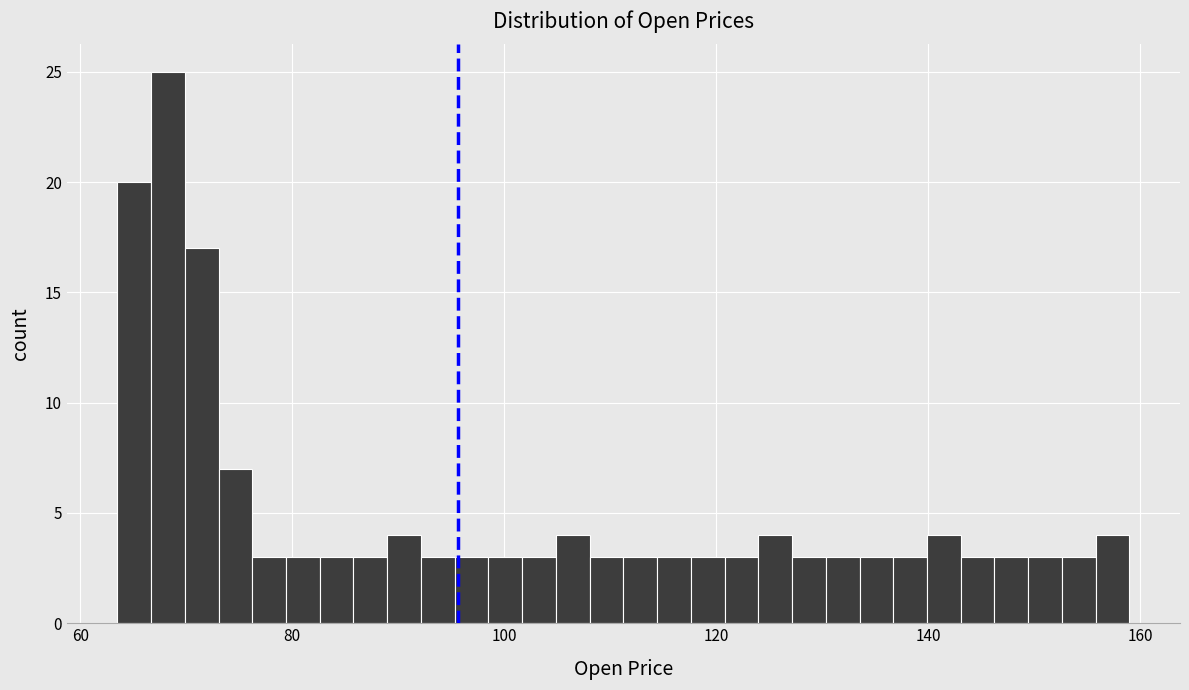

Read against the x-axis, roughly where is the centre of the tallest bar?

68